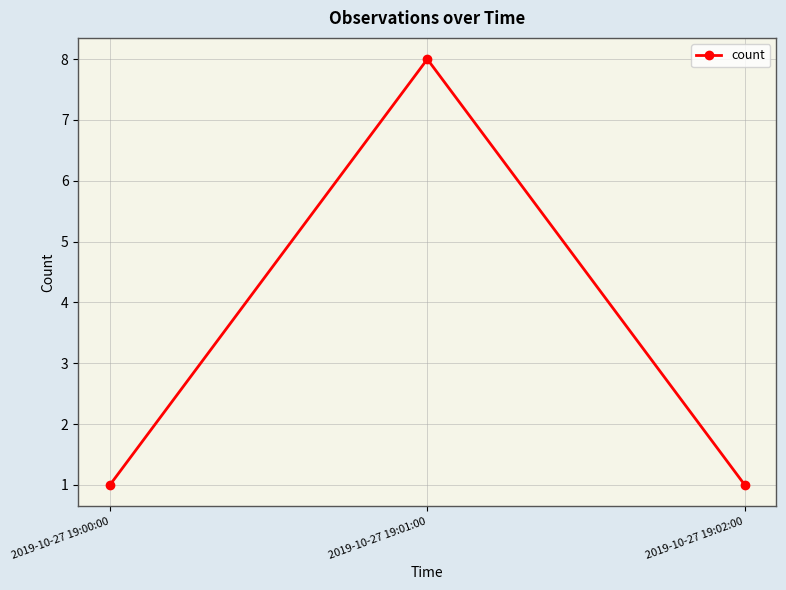

What is the difference between the maximum and minimum values?

7